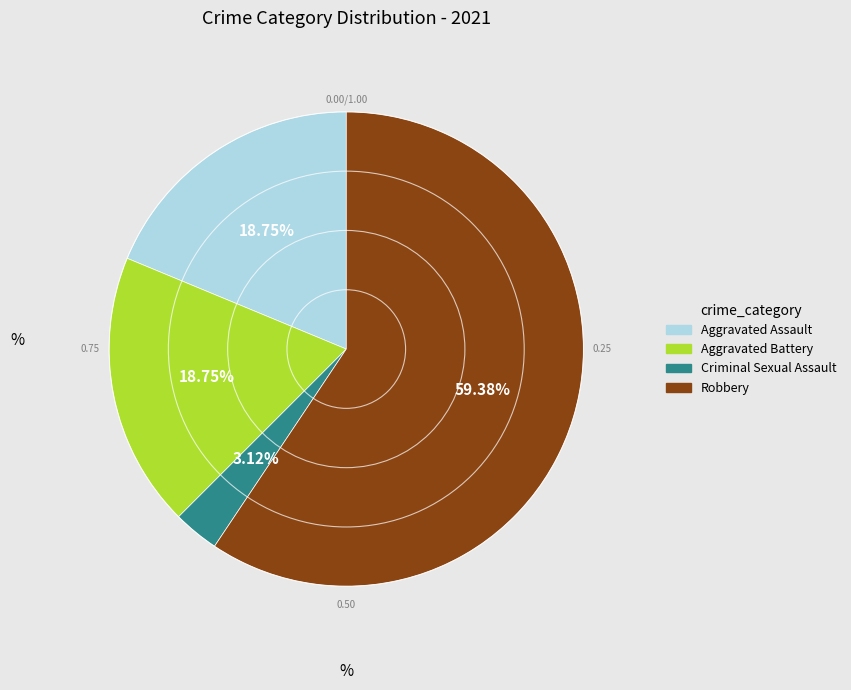

True or false: Robbery accounts for 59% of the total.

True